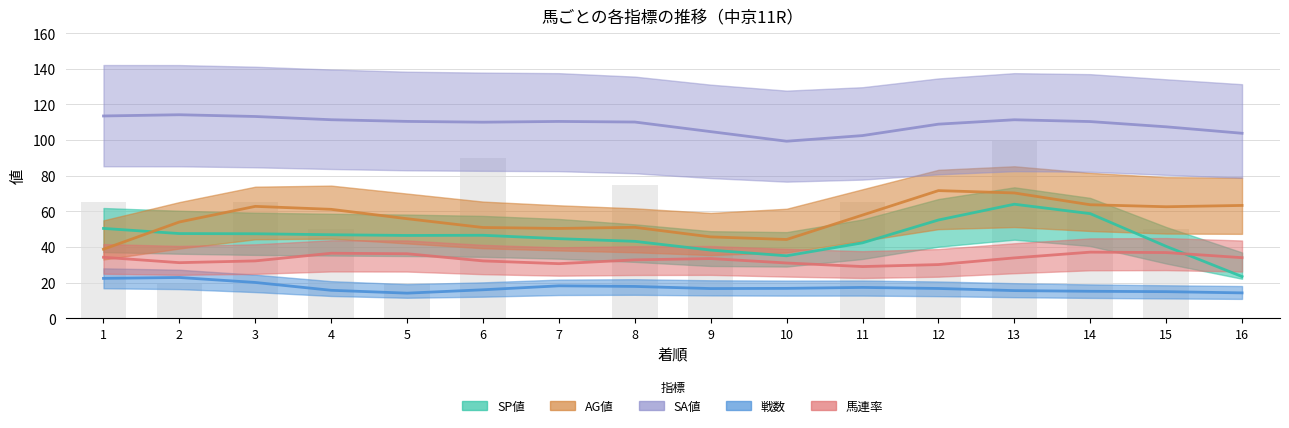

Where is AG値 nearest to the value 50?

6